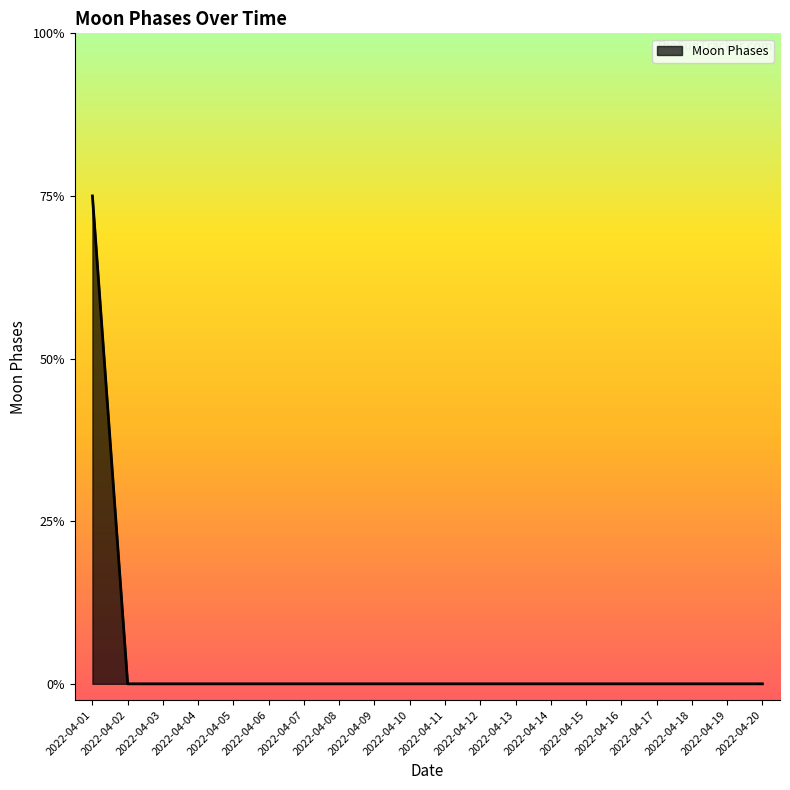

The chart shows a value of 0 at 2022-04-08. True or false?

True